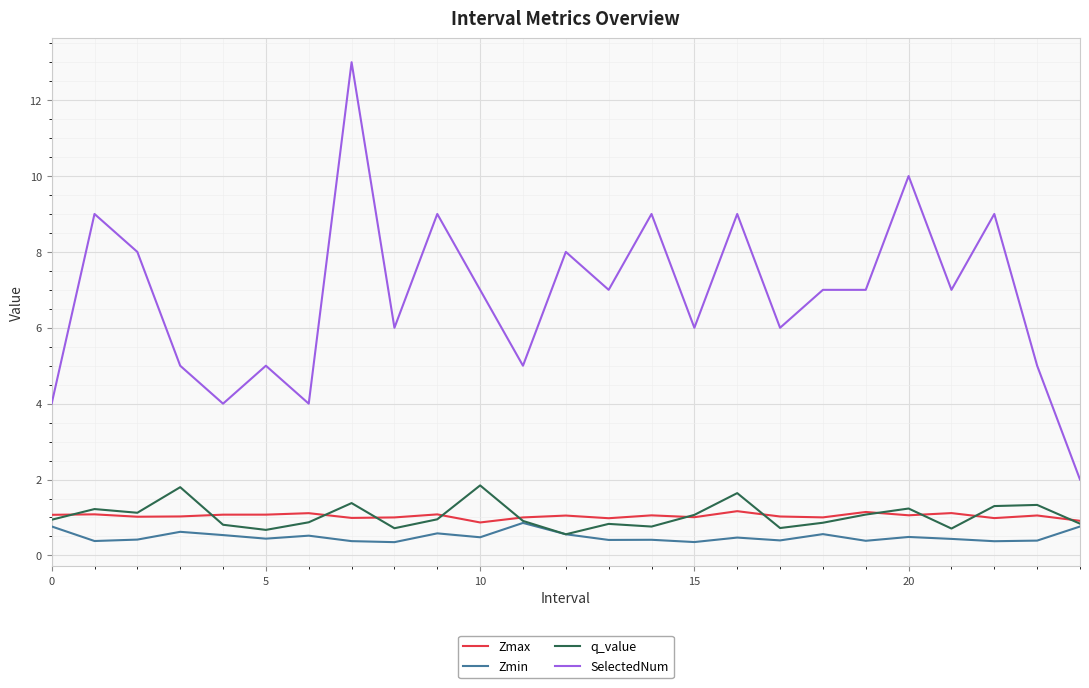

What is the difference between the second highest and minimum values in the SelectedNum series?

8.0